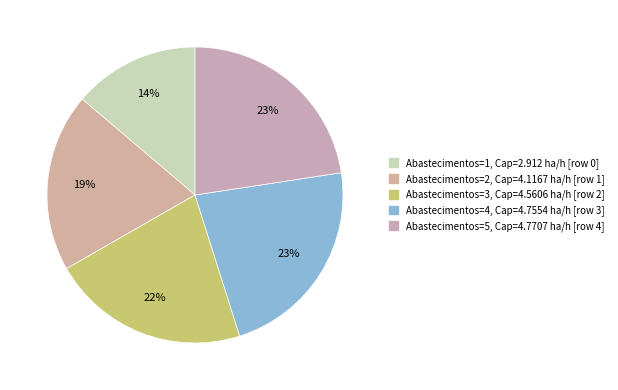

Count the number of slices in the pie.

5